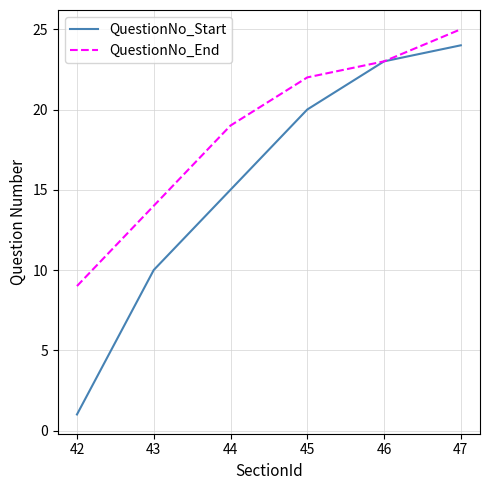

Does the chart display data point markers on the line(s)?

No